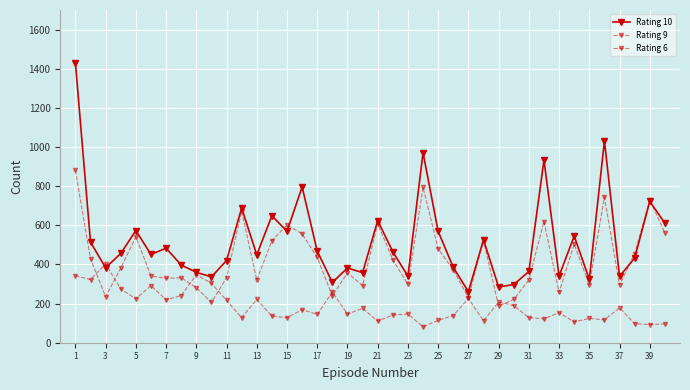

Which category has the lowest value in the Rating 9 series?

29